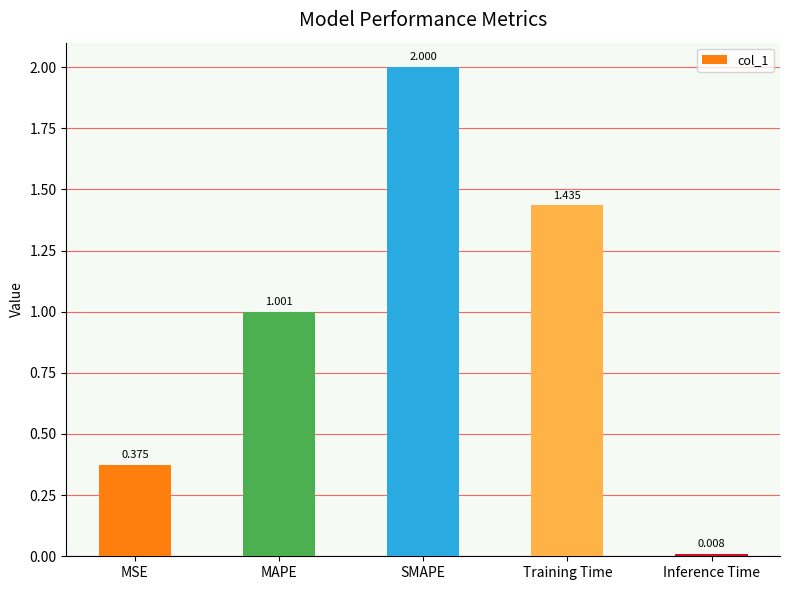

What is the sum of the values at SMAPE and MSE?

2.4